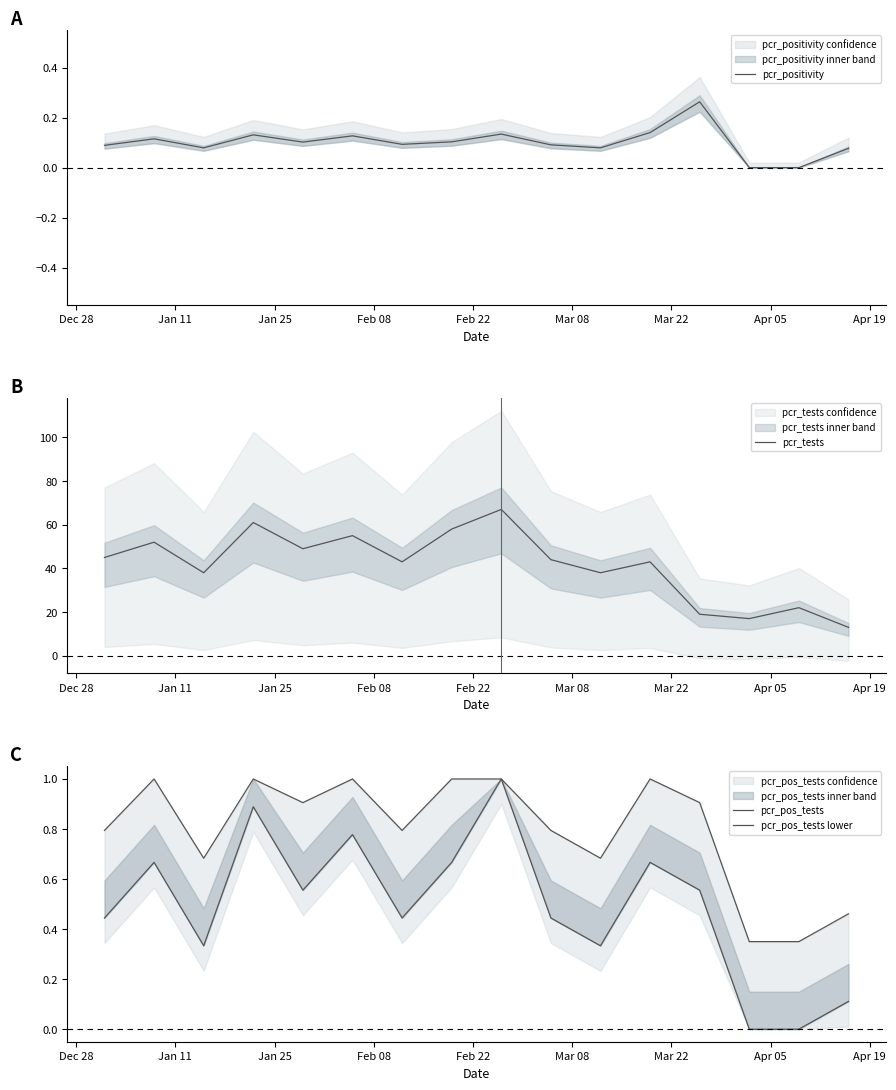

The pcr_pos_tests series shows 1.0 at Jan 11. True or false?

True